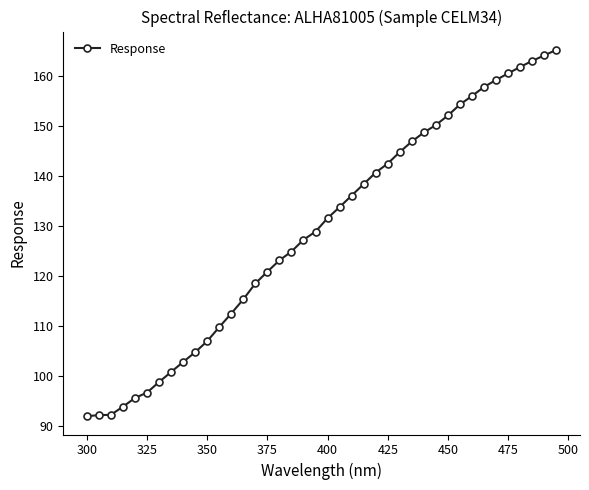

What is the smallest value displayed?

92.0